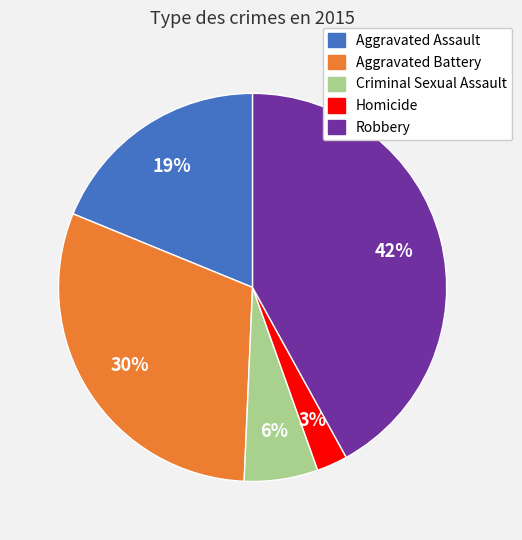

Count the number of slices in the pie.

5